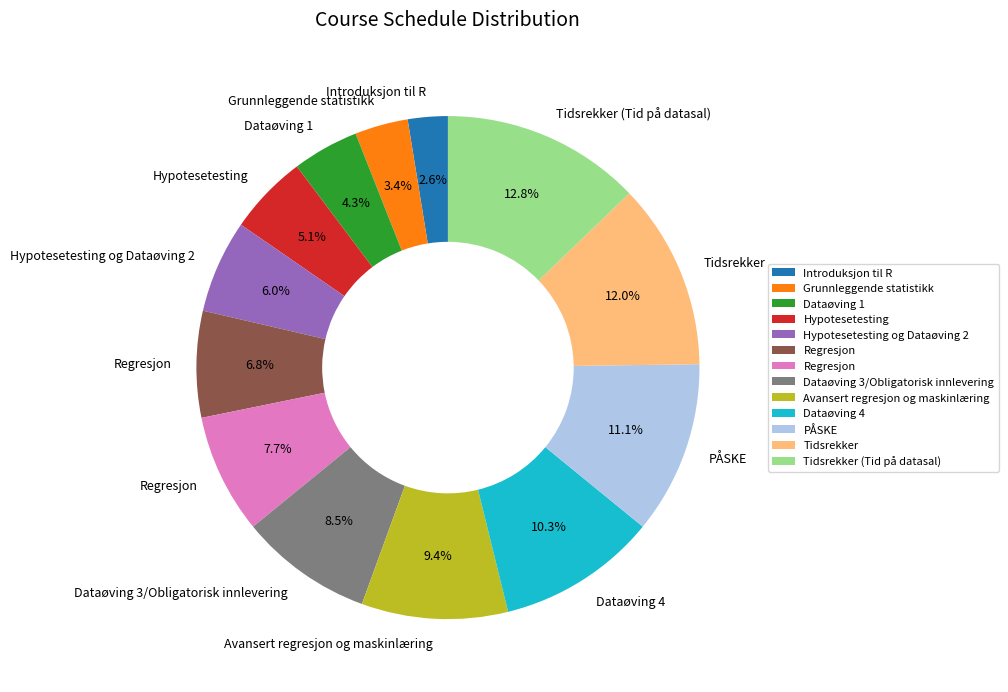

Is there any slice that represents more than half of the pie?

No